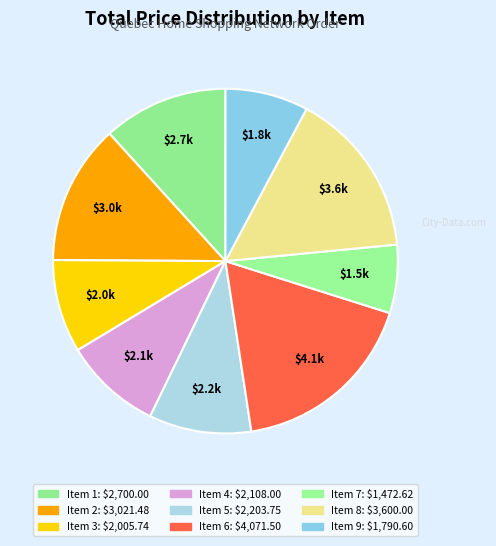

How many slices are in this pie chart?

9